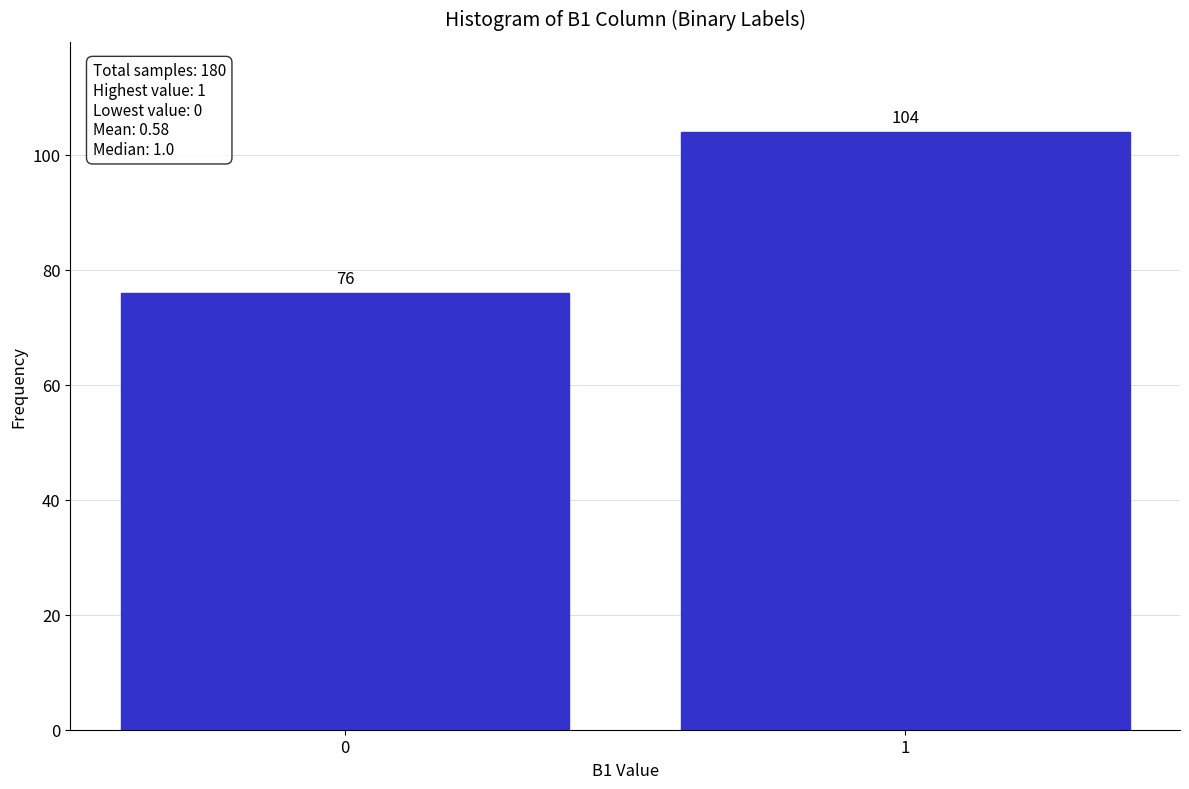

Reading left to right, what are all the values shown in this chart?

76	104